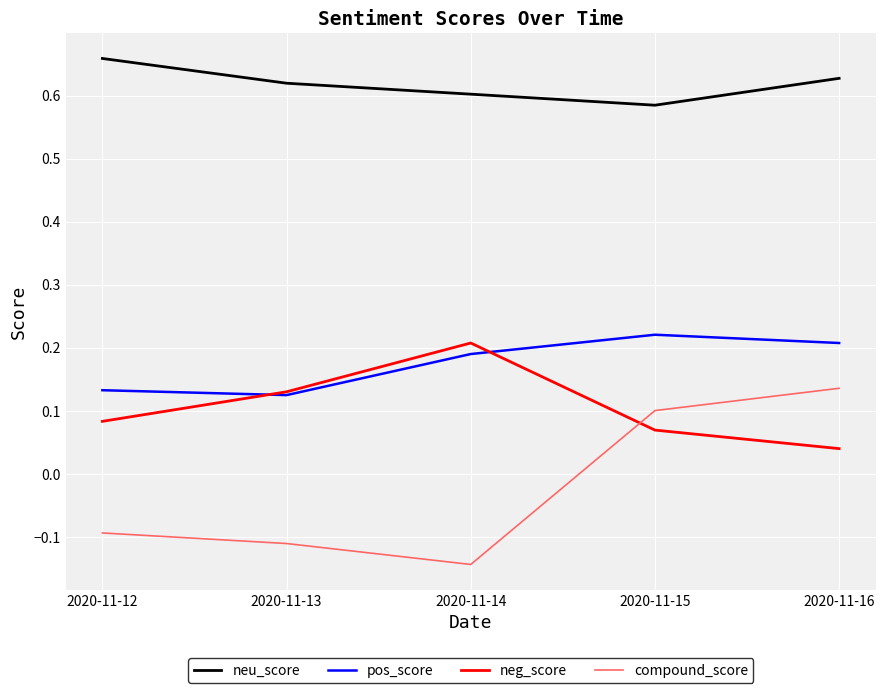

Which series has the largest range (max minus min)?

compound_score